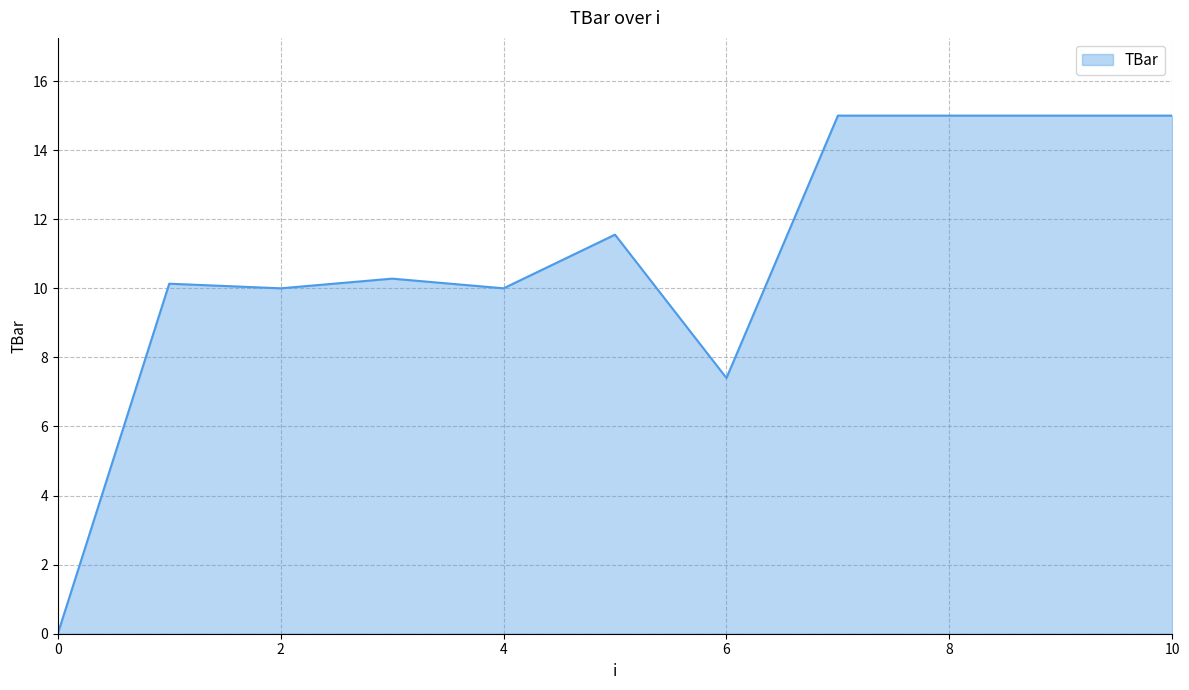

What is the greatest value displayed?

15.0